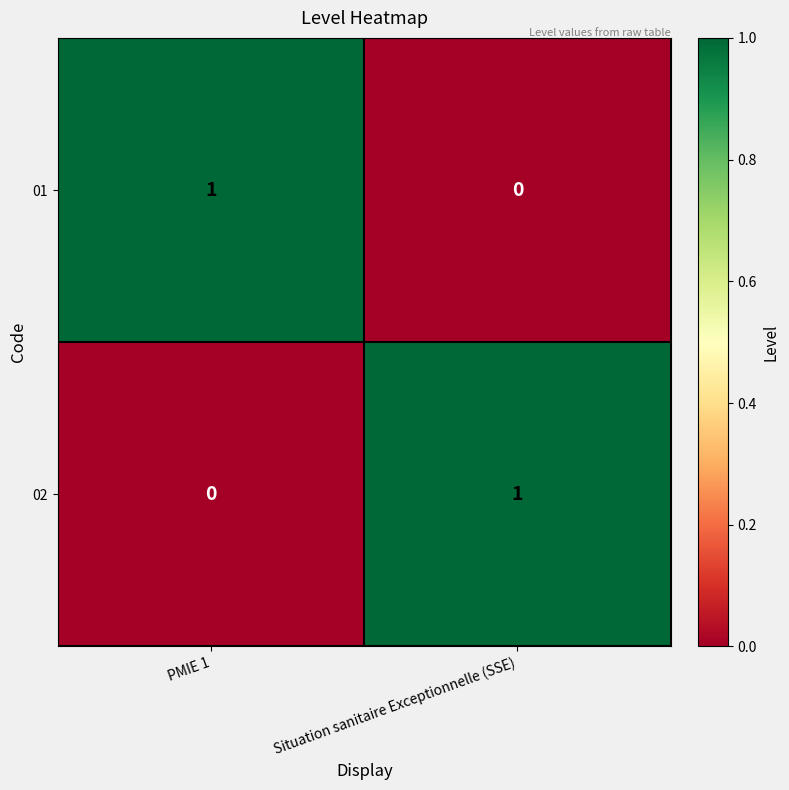

List the labels in order of 02 value, smallest first.

PMIE 1, Situation sanitaire Exceptionnelle (SSE)